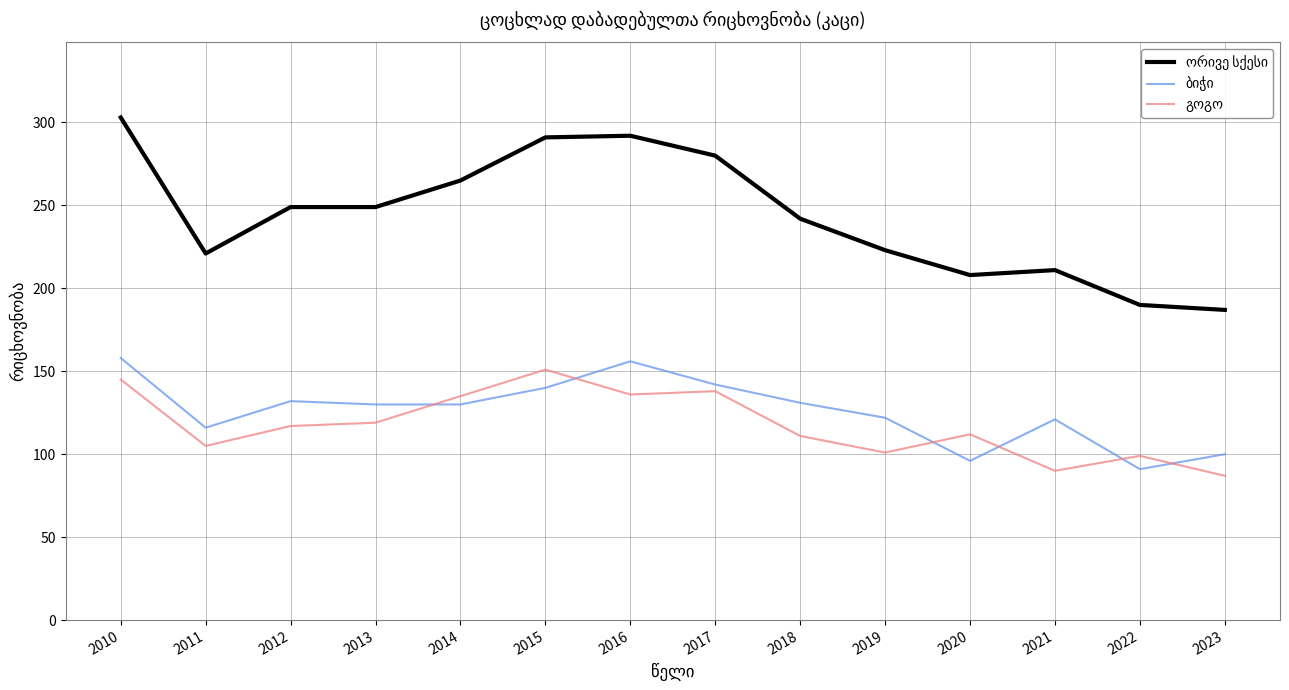

Count the number of data series in this chart.

3